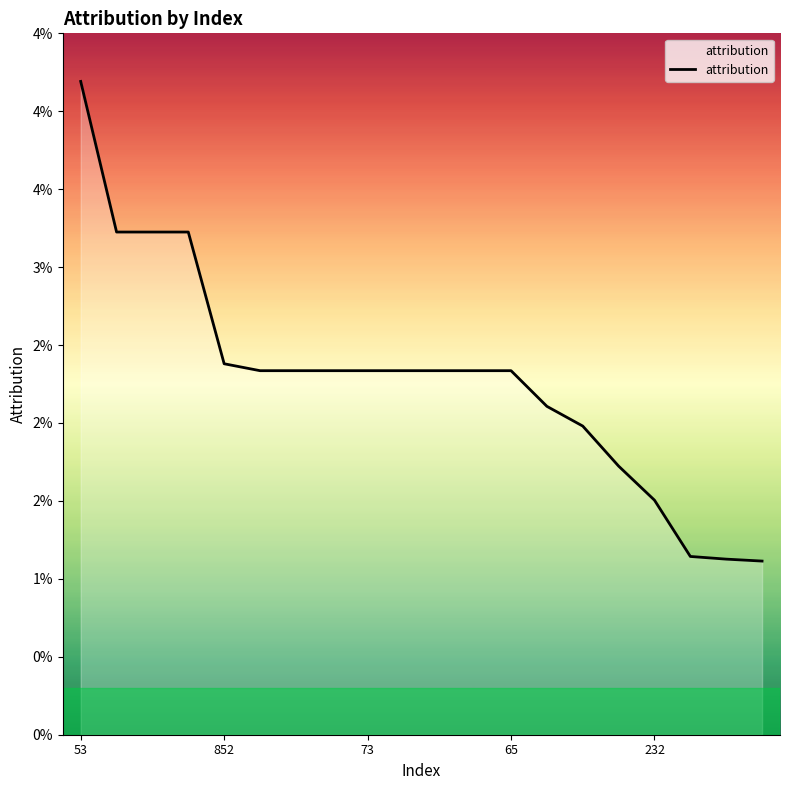

Is this an area chart (filled region under the line)?

Yes